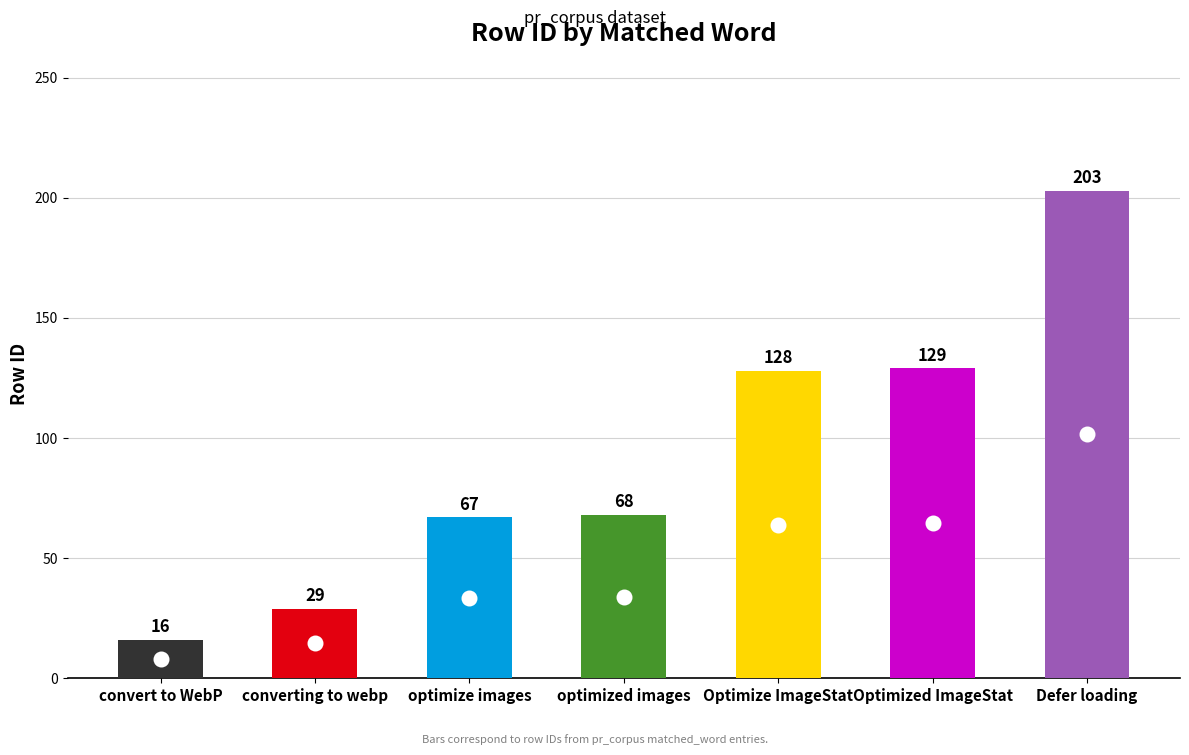

The chart shows a value of 129 at Optimized ImageStat. True or false?

True